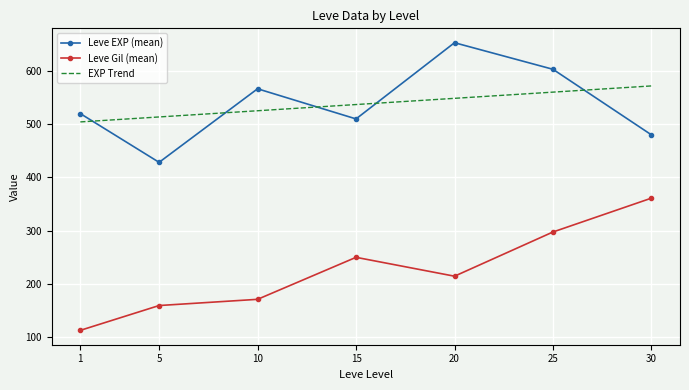

Which series changed the most between 25 and 30?

Leve EXP (mean)